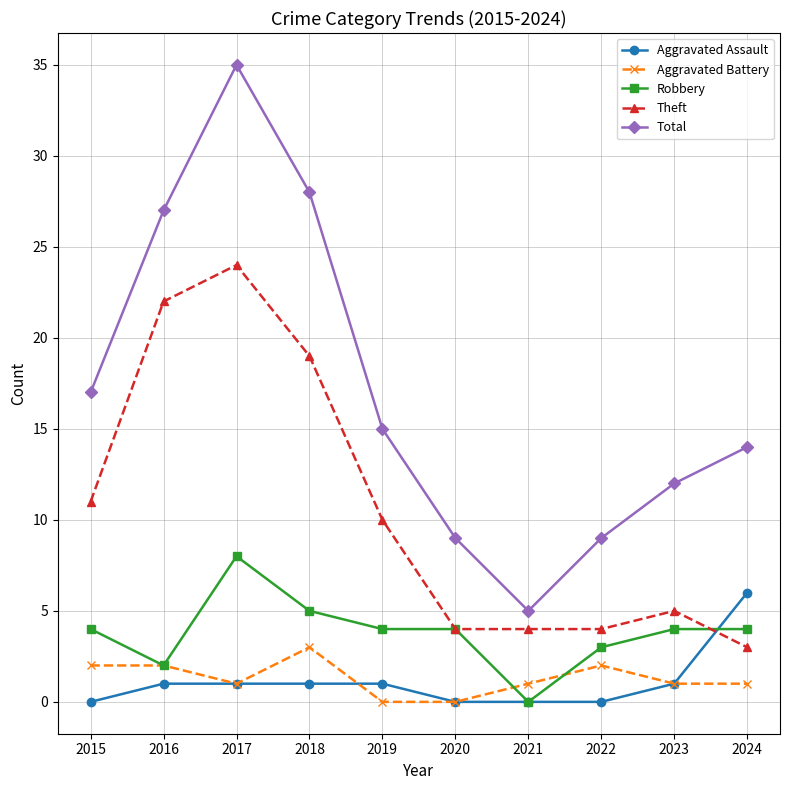

What is the difference between the maximum and minimum values in the Robbery series?

8